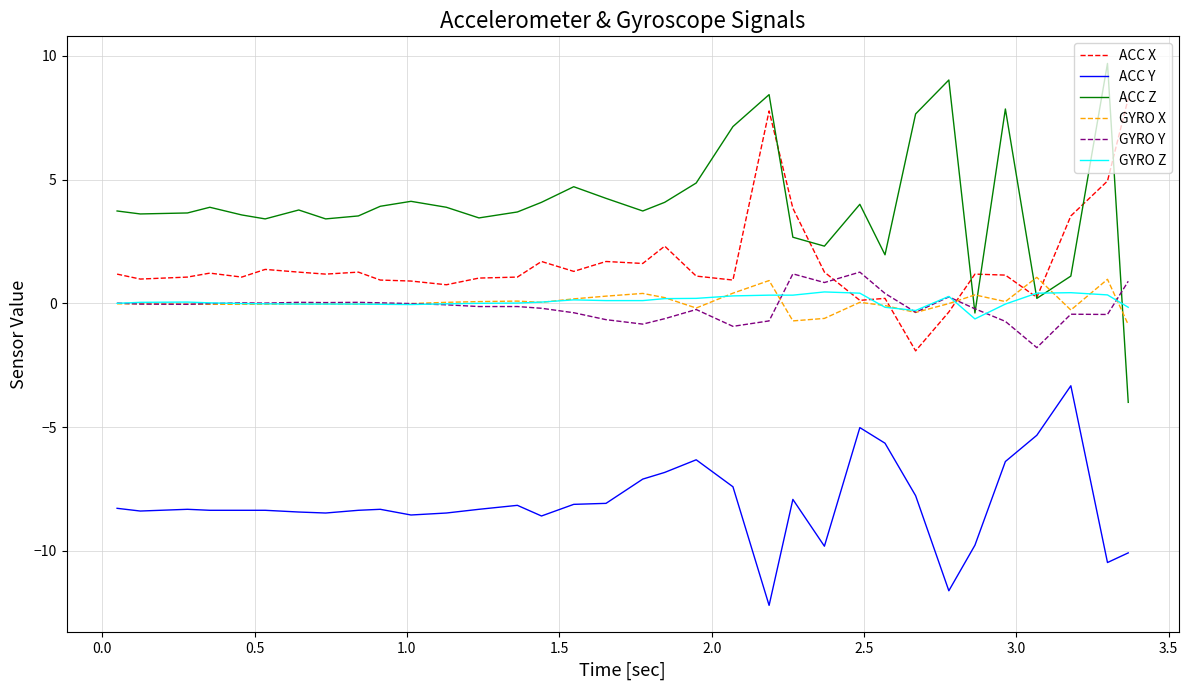

Which series has the widest spread of values?

ACC Z